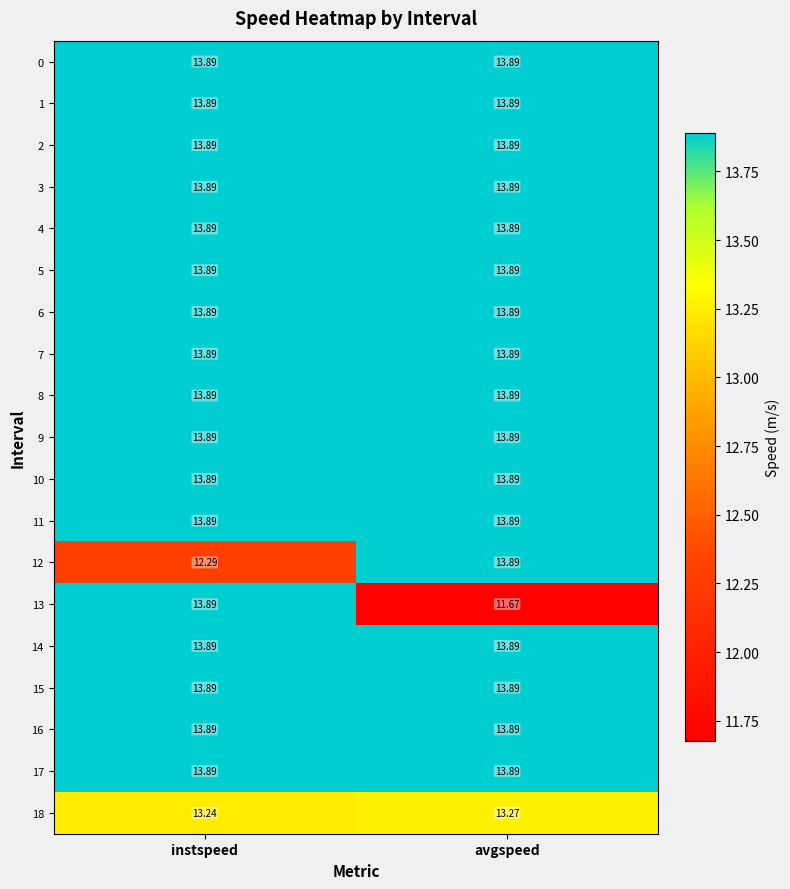

At which category is the sum across all series the highest?

instspeed